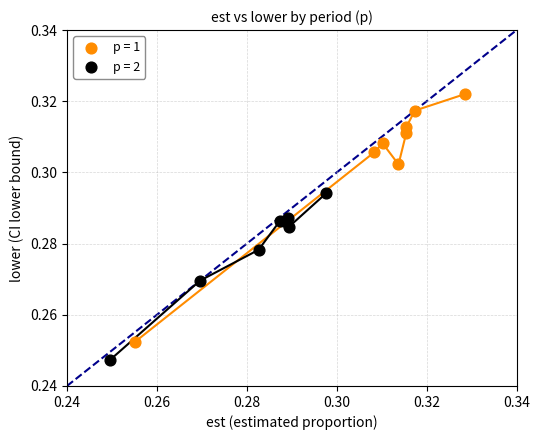

Which series contains the lowest Y value?

p = 2